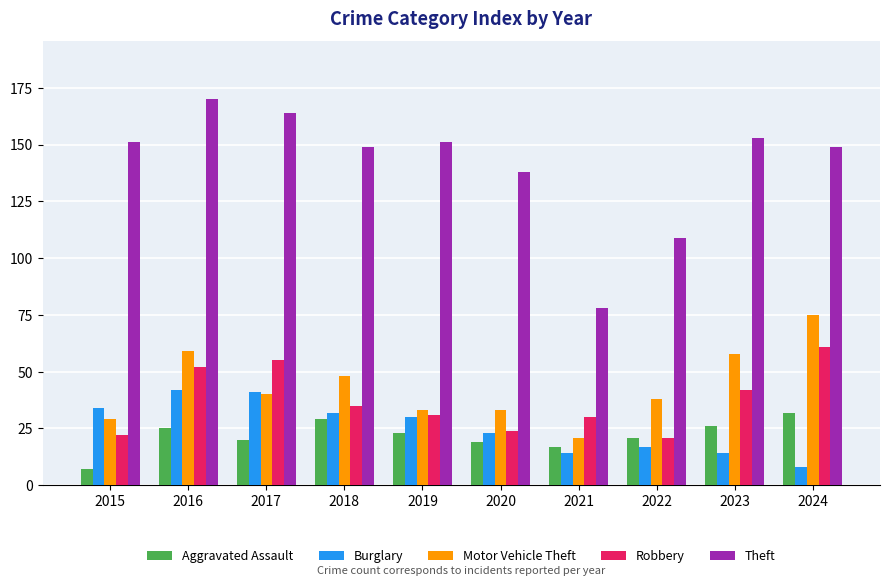

What are all the series names shown in the legend?

Aggravated Assault, Burglary, Motor Vehicle Theft, Robbery, Theft